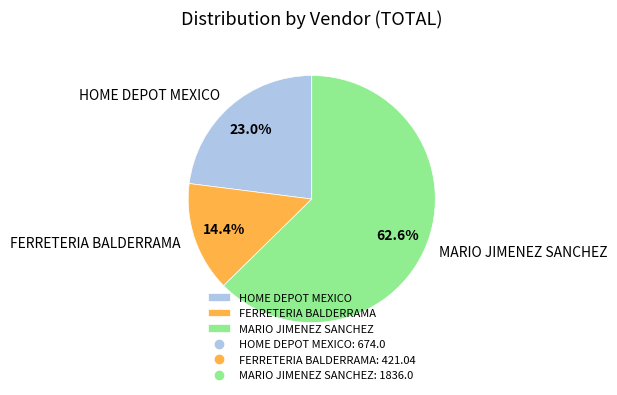

What is the majority slice?

MARIO JIMENEZ SANCHEZ